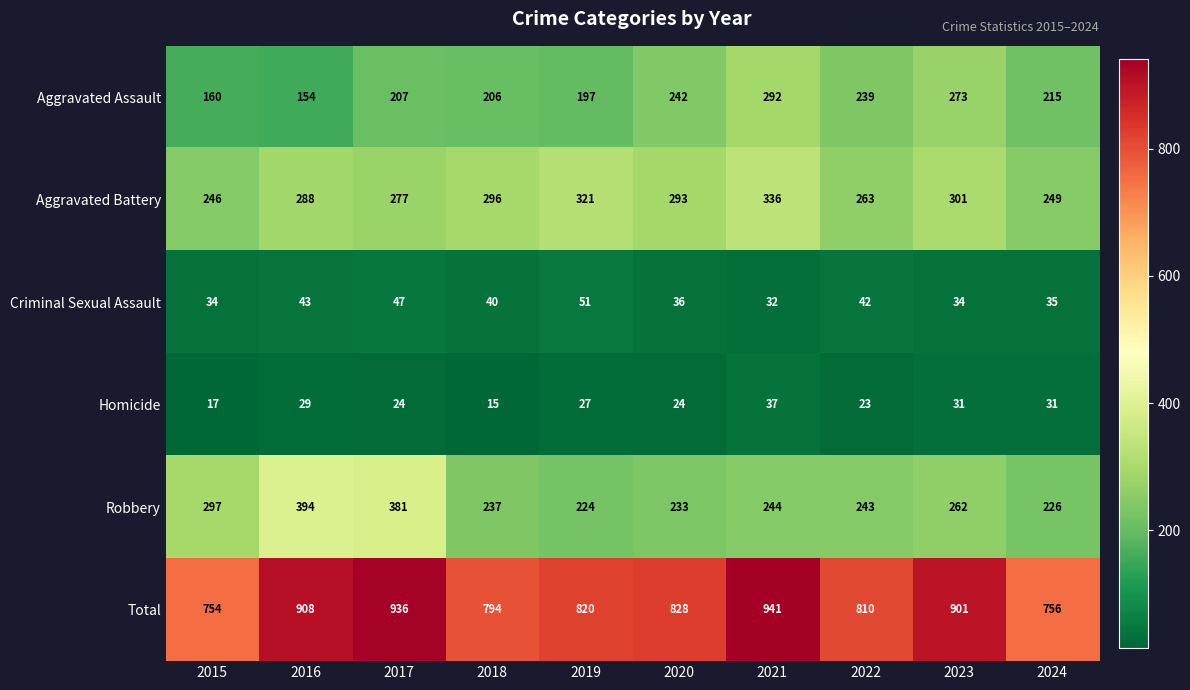

Rank the series at 2016 from lowest to highest value.

Homicide, Criminal Sexual Assault, Aggravated Assault, Aggravated Battery, Robbery, Total